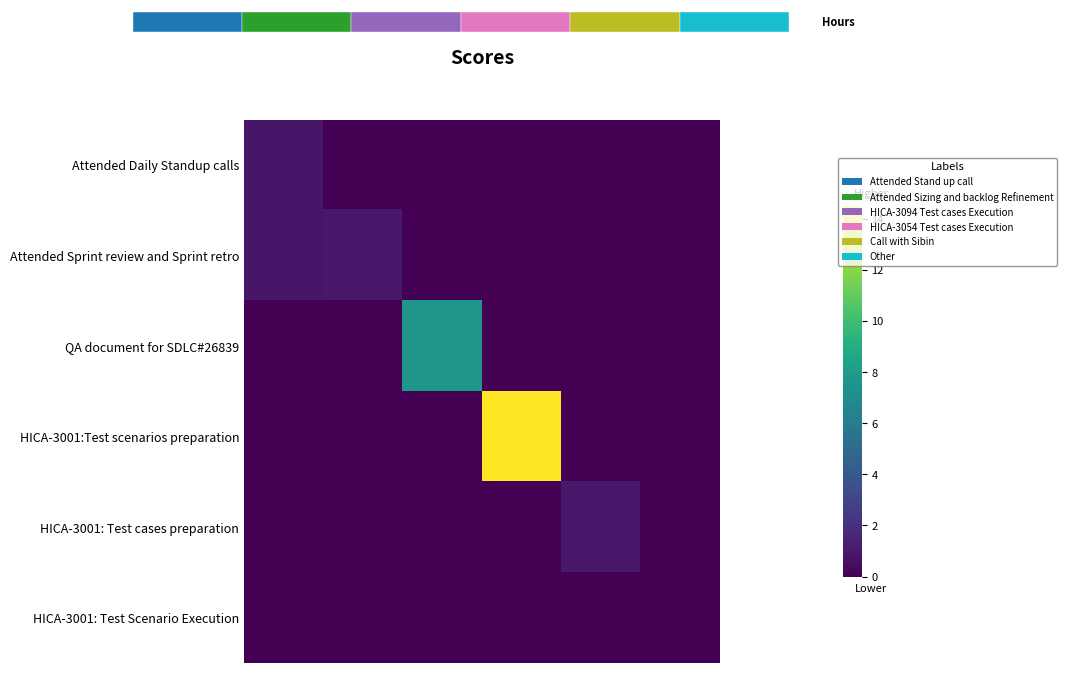

Rank the series by their maximum value, from highest to lowest.

HICA-3001:Test scenarios preparation, QA document for SDLC#26839, Attended Sprint review and Sprint retro, HICA-3001: Test cases preparation, Attended Daily Standup calls, HICA-3001: Test Scenario Execution